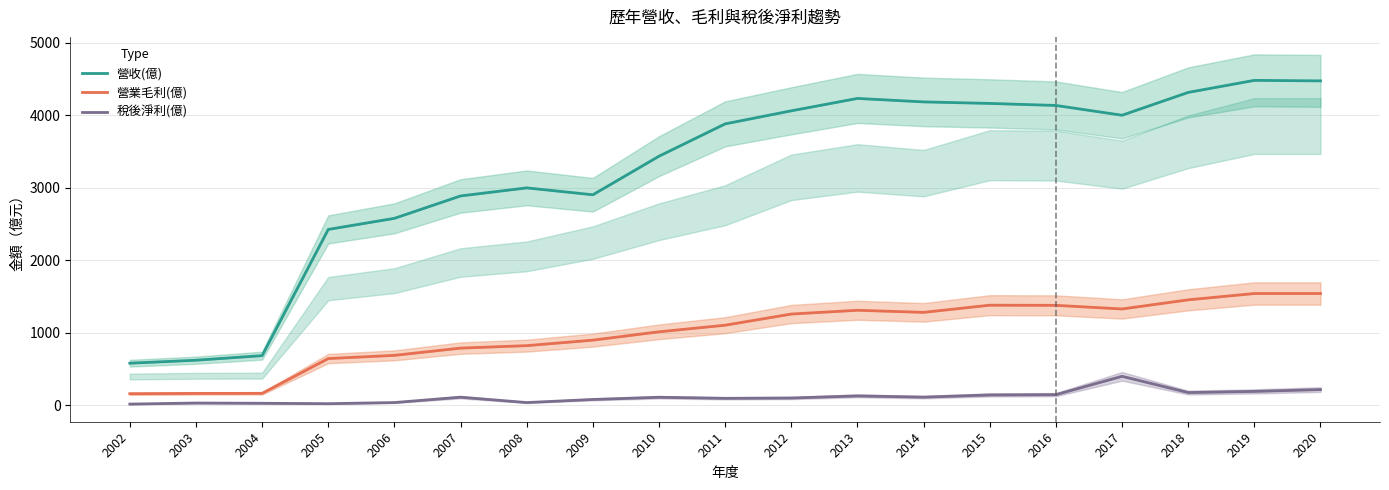

What is the value of the 營收(億) point at the 1st from the left?

579.0